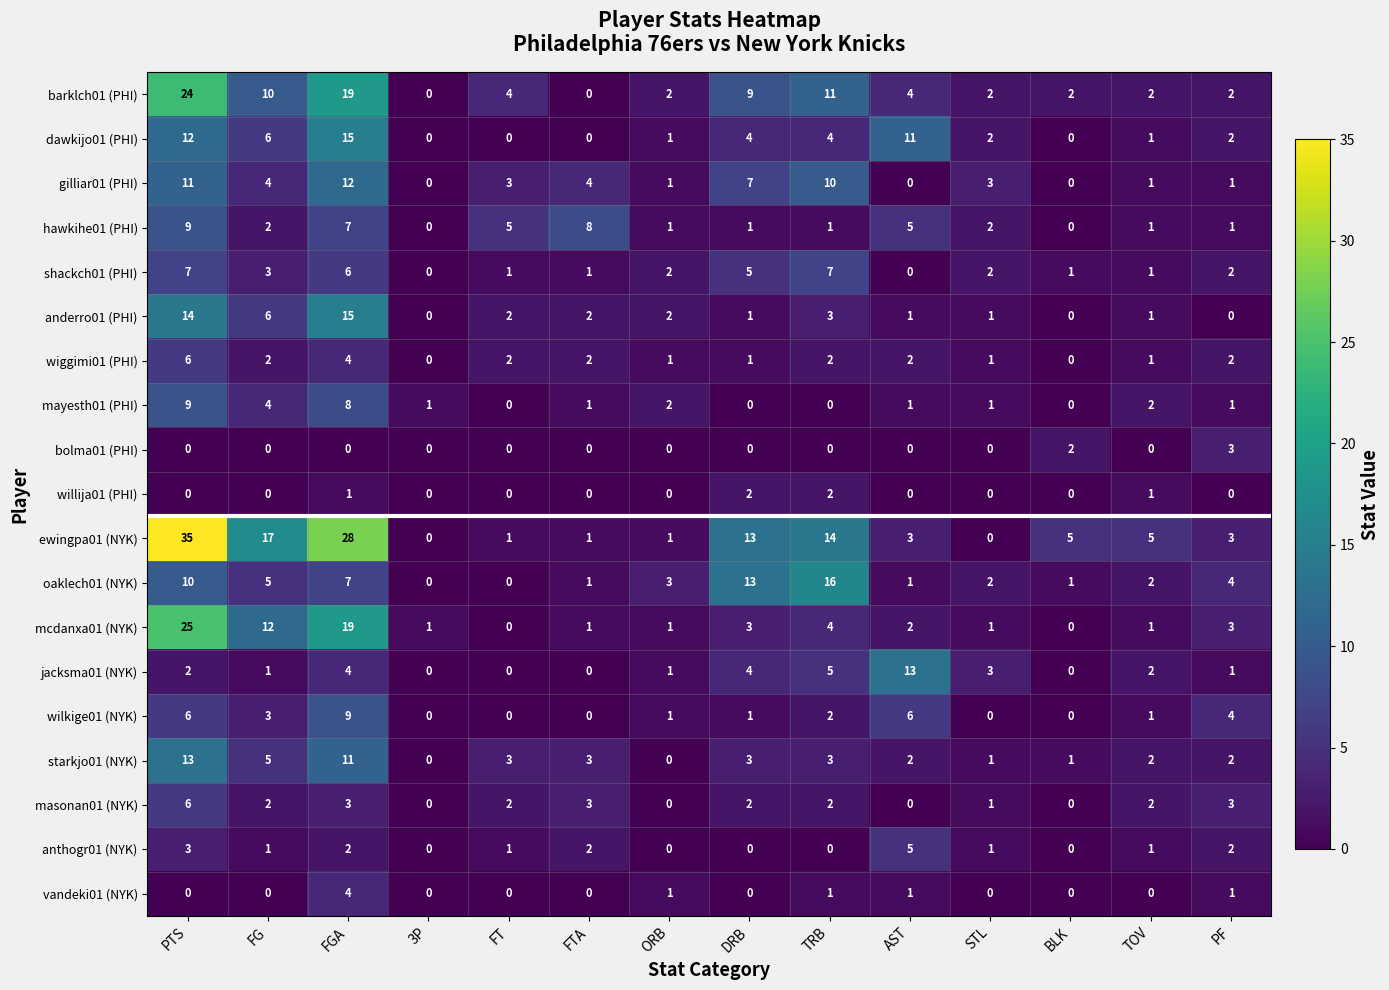

How many data points does each series have?

14